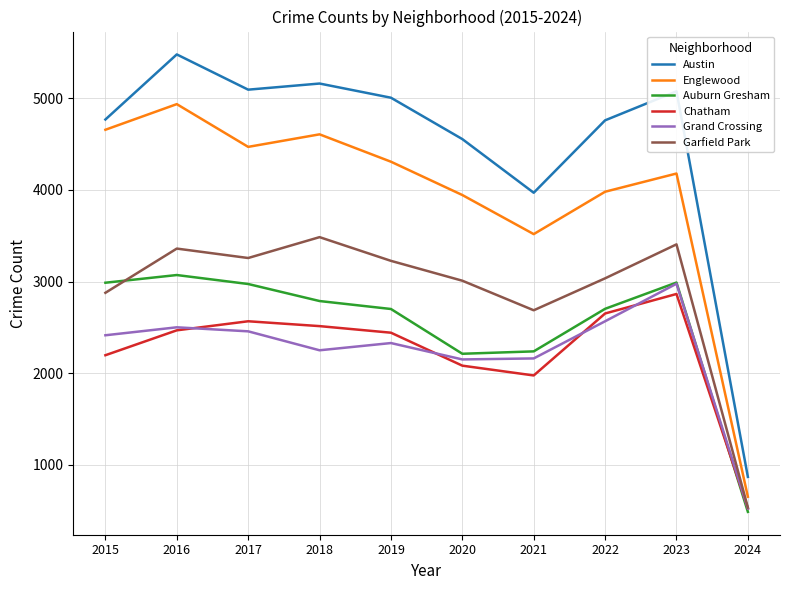

Rank the series at 2018 from lowest to highest value.

Grand Crossing, Chatham, Auburn Gresham, Garfield Park, Englewood, Austin